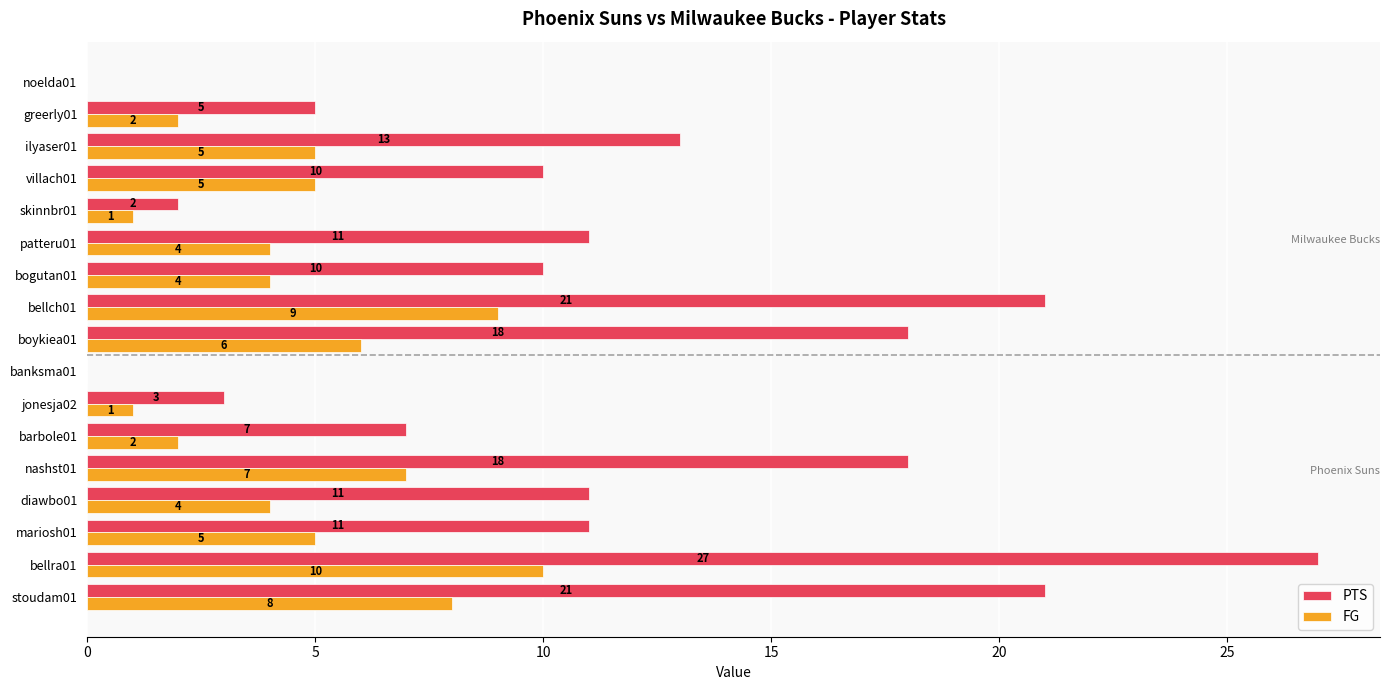

Which series changed the most between banksma01 and skinnbr01?

PTS